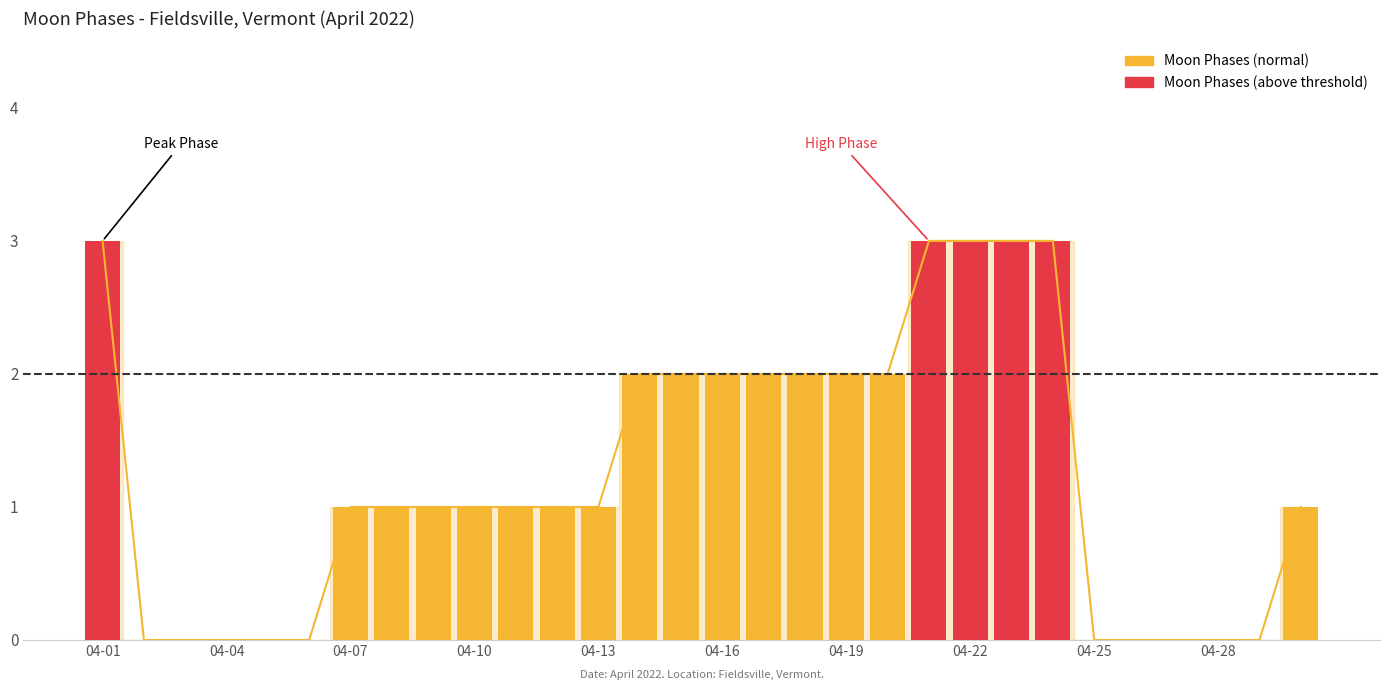

Reading left to right, list all the values displayed in this chart.

3	0	0	0	0	0	1	1	1	1	1	1	1	2	2	2	2	2	2	2	3	3	3	3	0	0	0	0	0	1